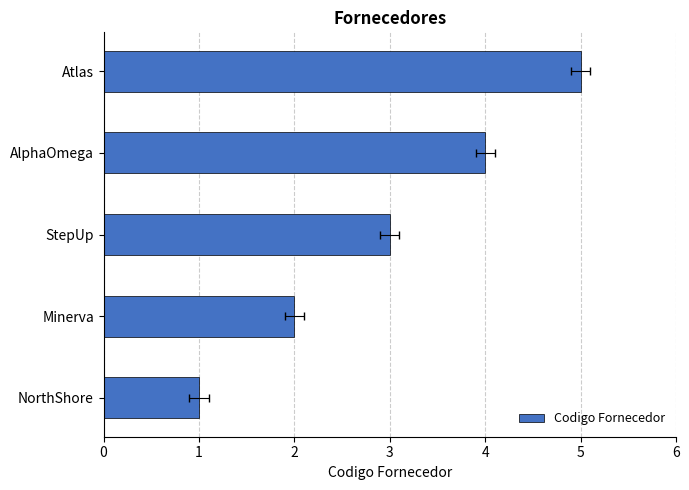

What is the average value?

3